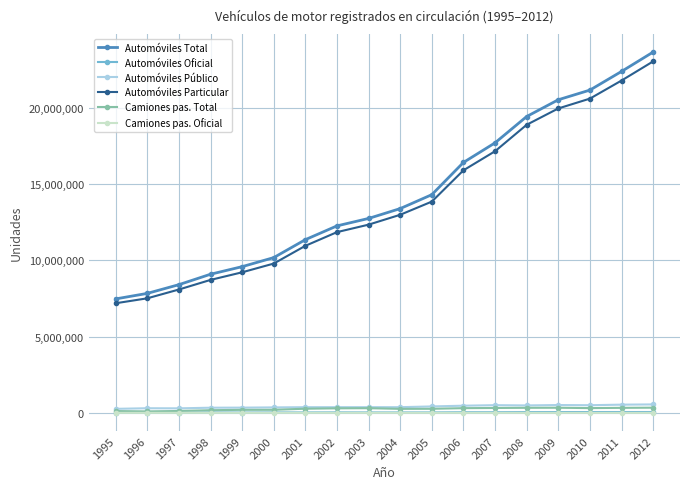

True or false: Automóviles Público has more than 0 interior local peaks.

True